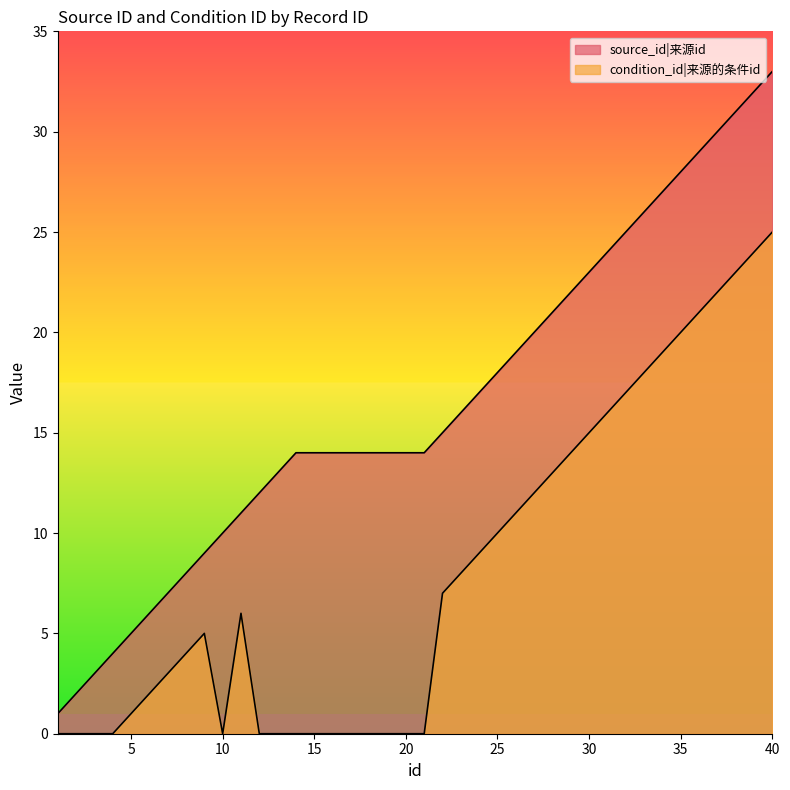

List the series in order of their peak value, highest first.

source_id, condition_id